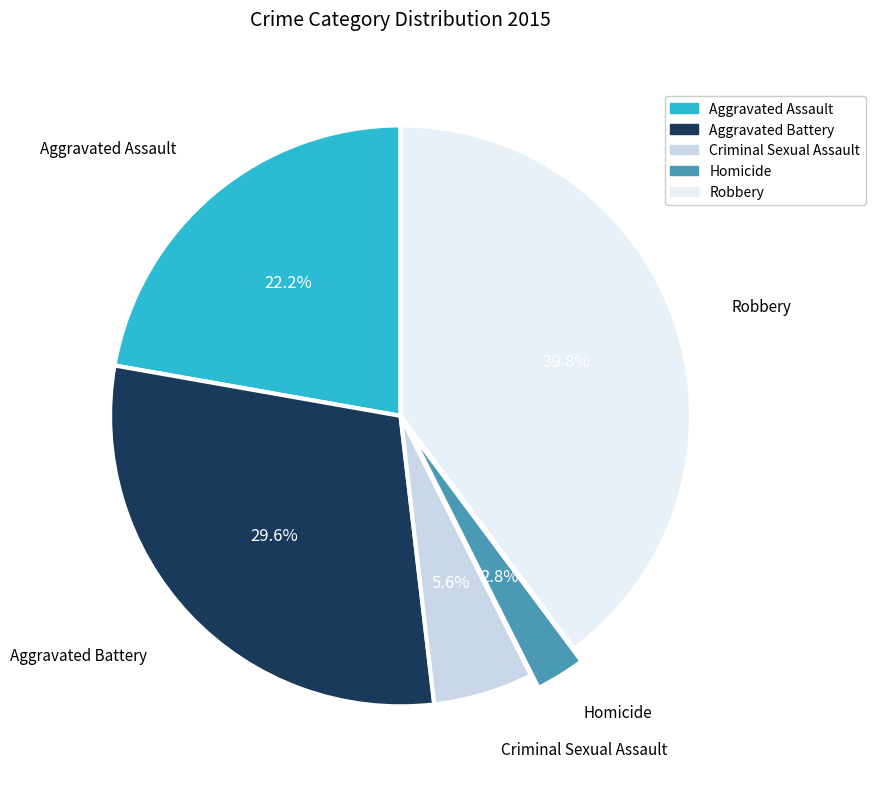

Count the number of slices in the pie.

5